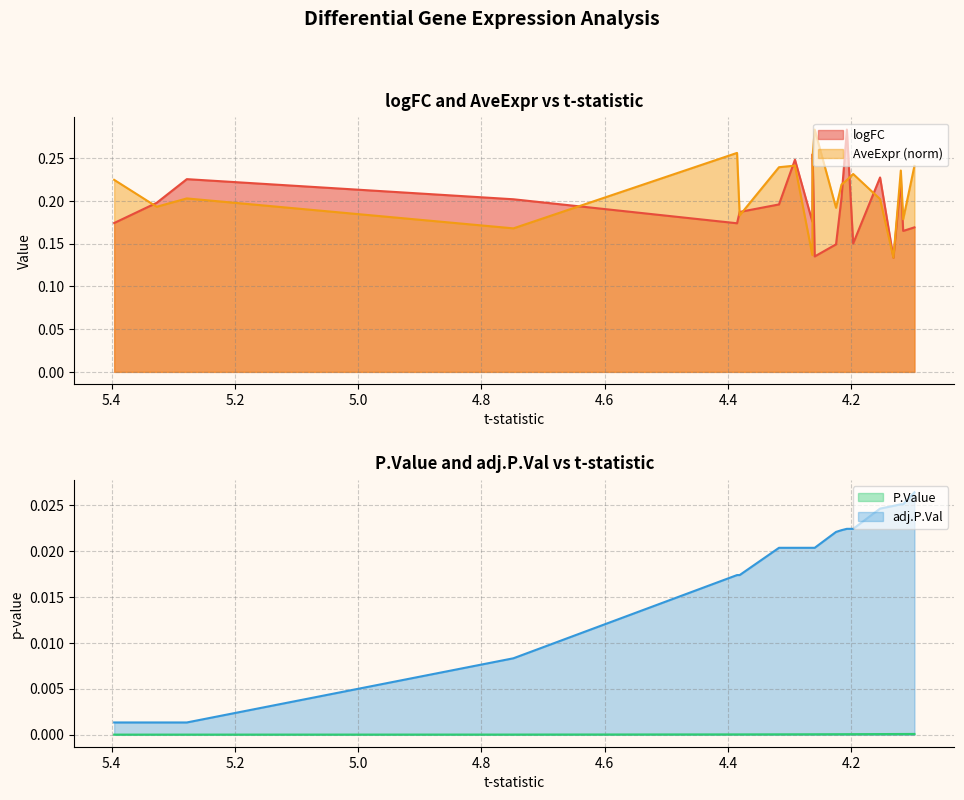

Rank the series at POLR2G from lowest to highest value.

P.Value, adj.P.Val, logFC, AveExpr